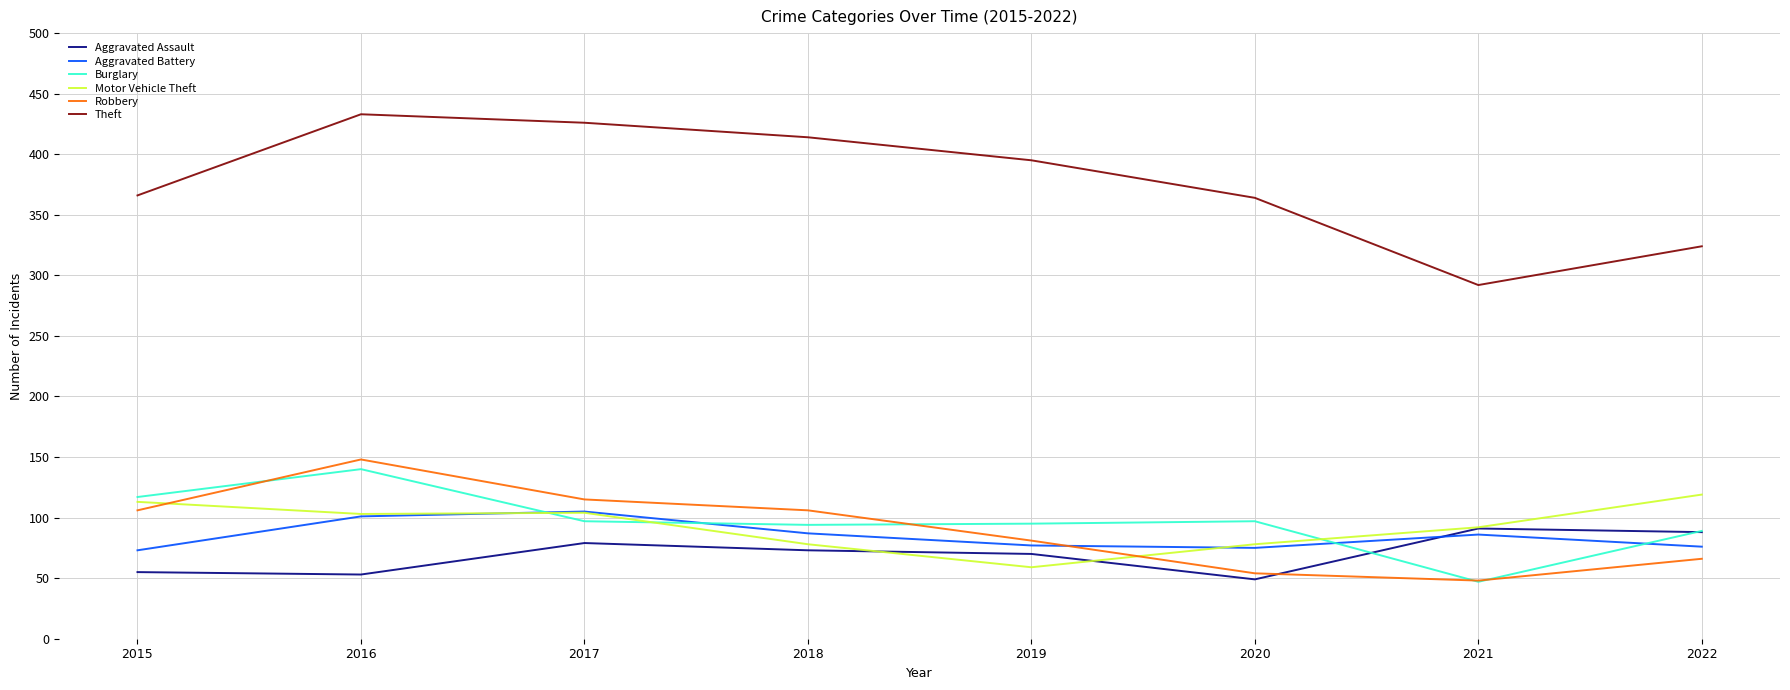

Which series has the largest total across all categories?

Theft